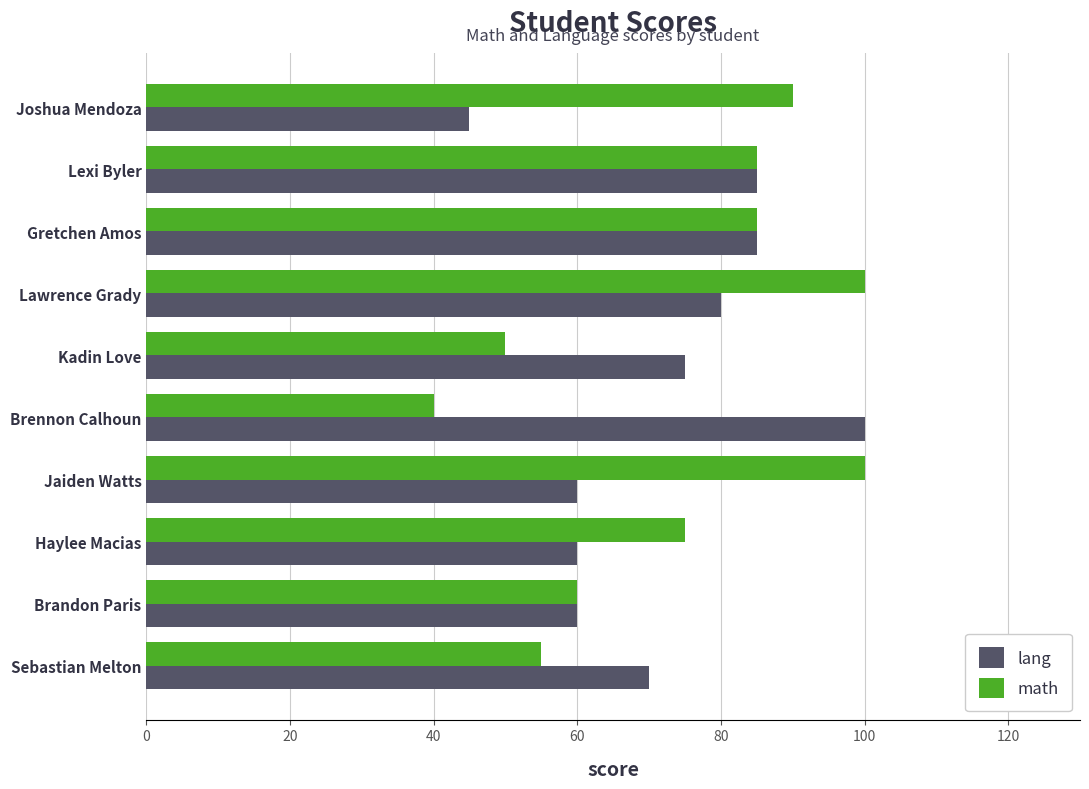

Which category has the highest value in the lang series?

Brennon Calhoun